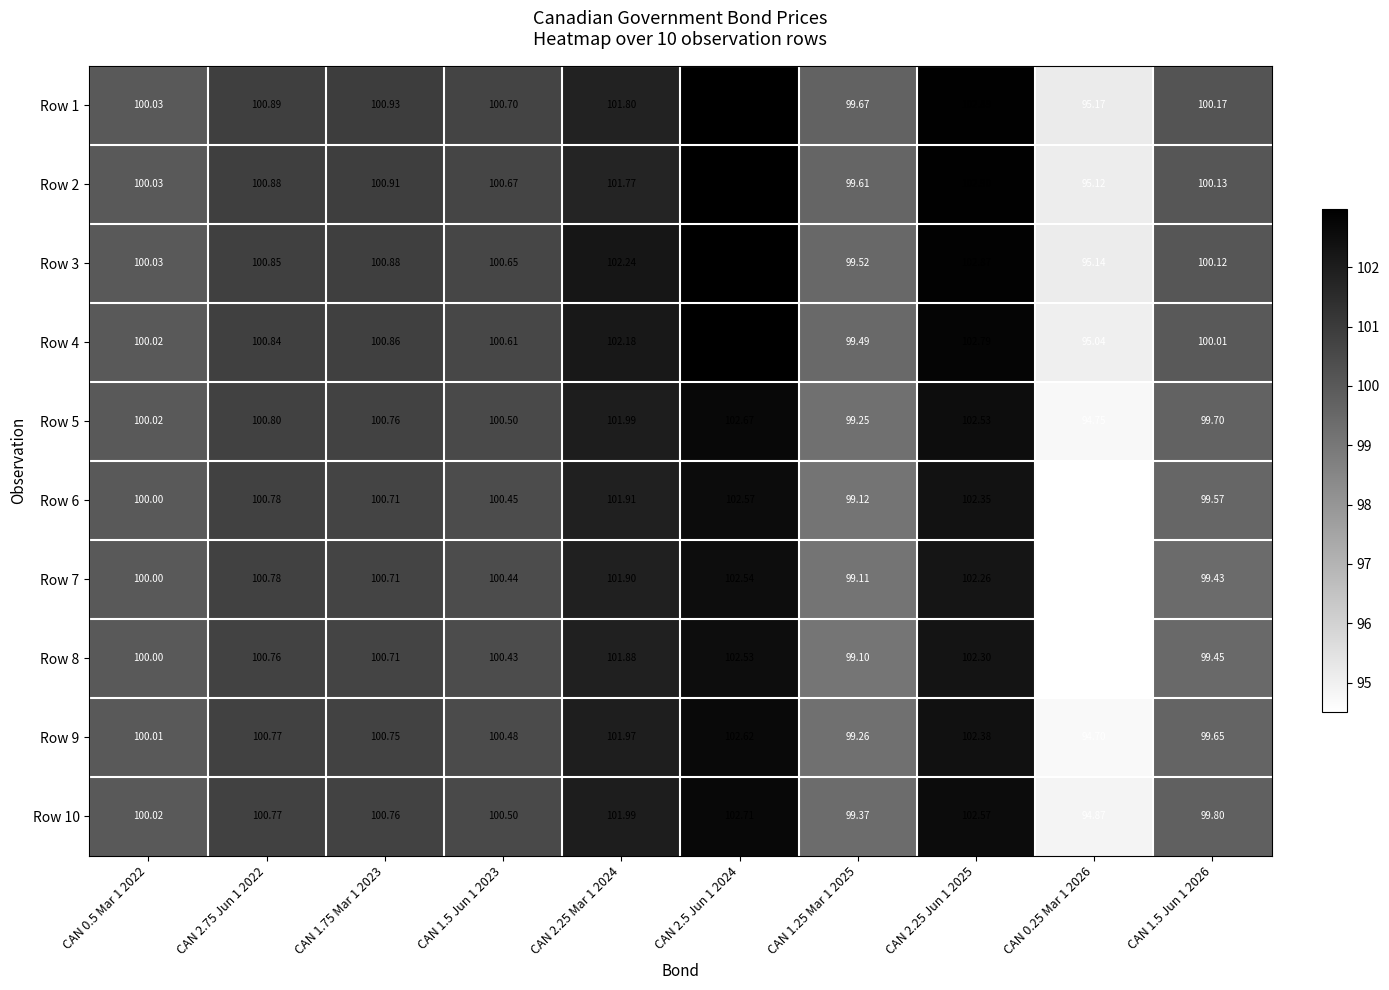

Is the value of Row 8 at CAN 0.25 Mar 1 2026 greater than the value of Row 10 at CAN 2.25 Mar 1 2024?

No